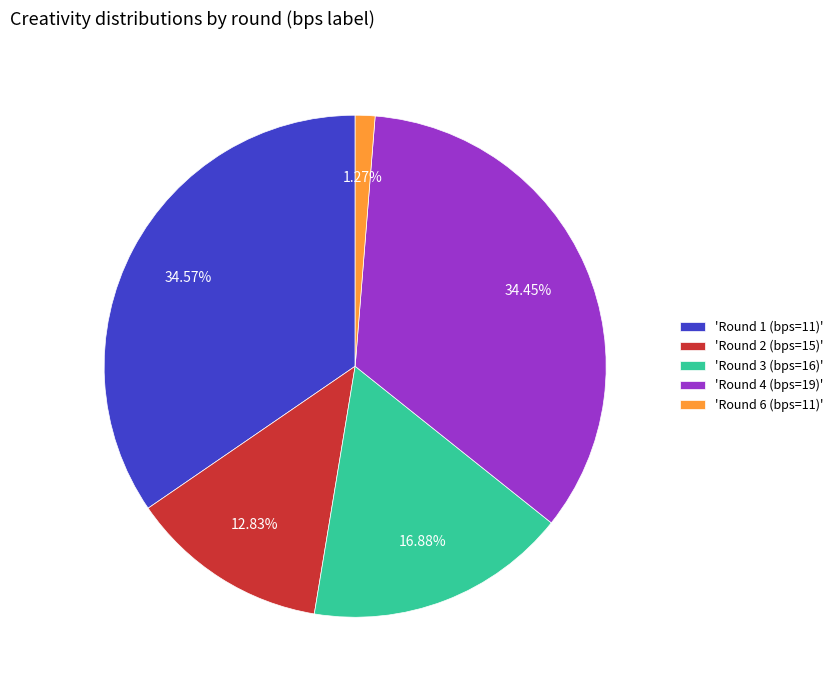

Does 'Round 1 (bps=11)' represent more than half of the total?

No